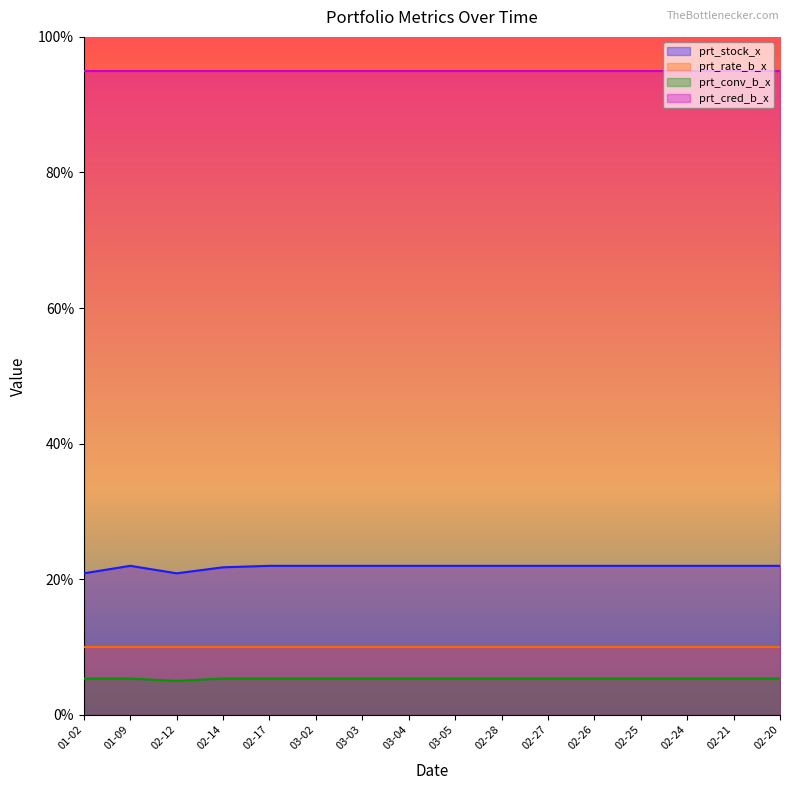

How many distinct data groups are displayed?

4